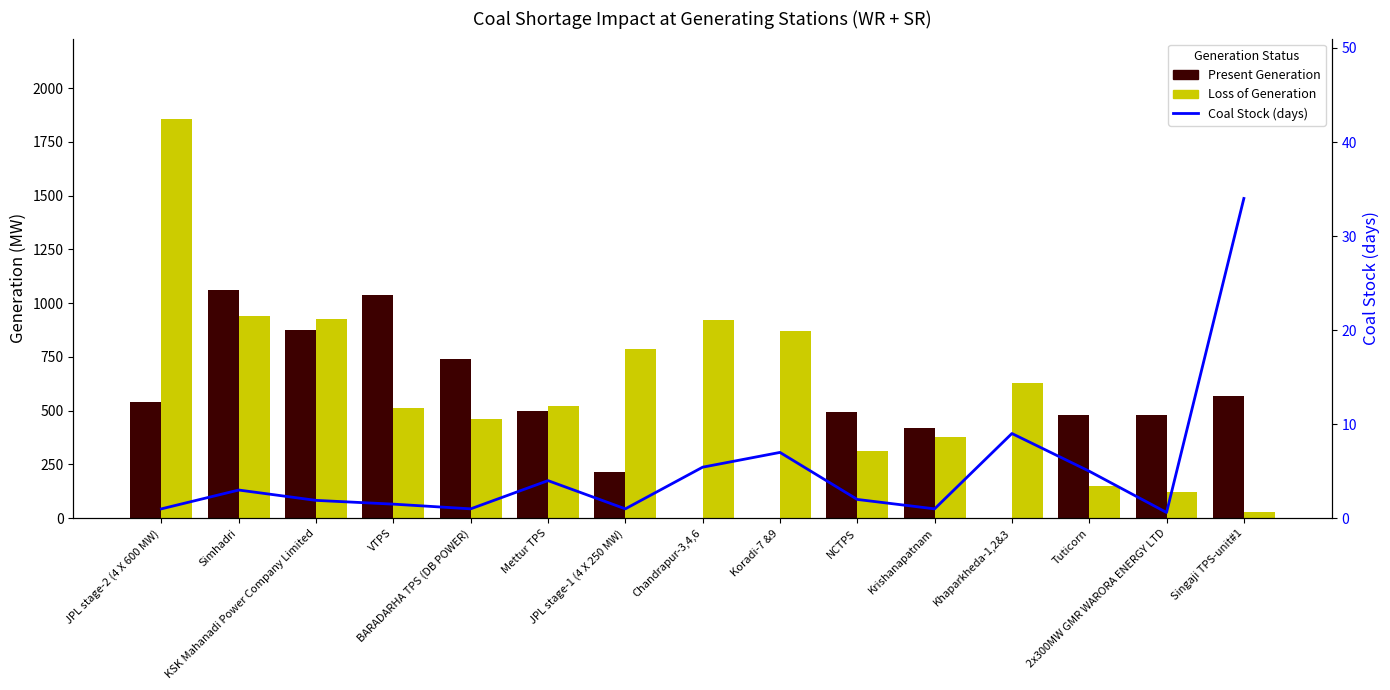

The value of Coal Stock (days) at KSK Mahanadi Power Company Limited is 1.9. True or false?

True